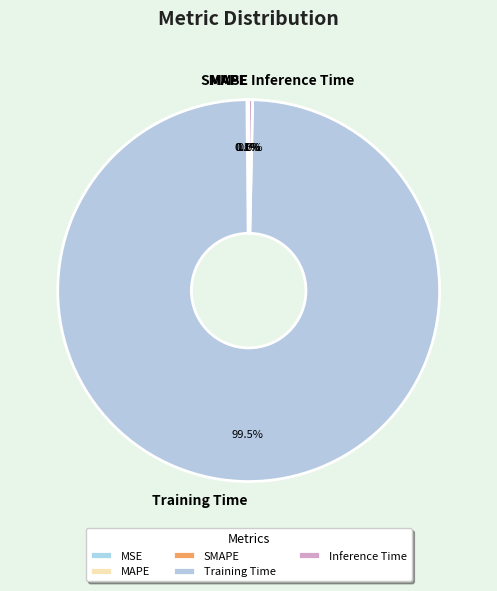

What is the majority slice?

Training Time